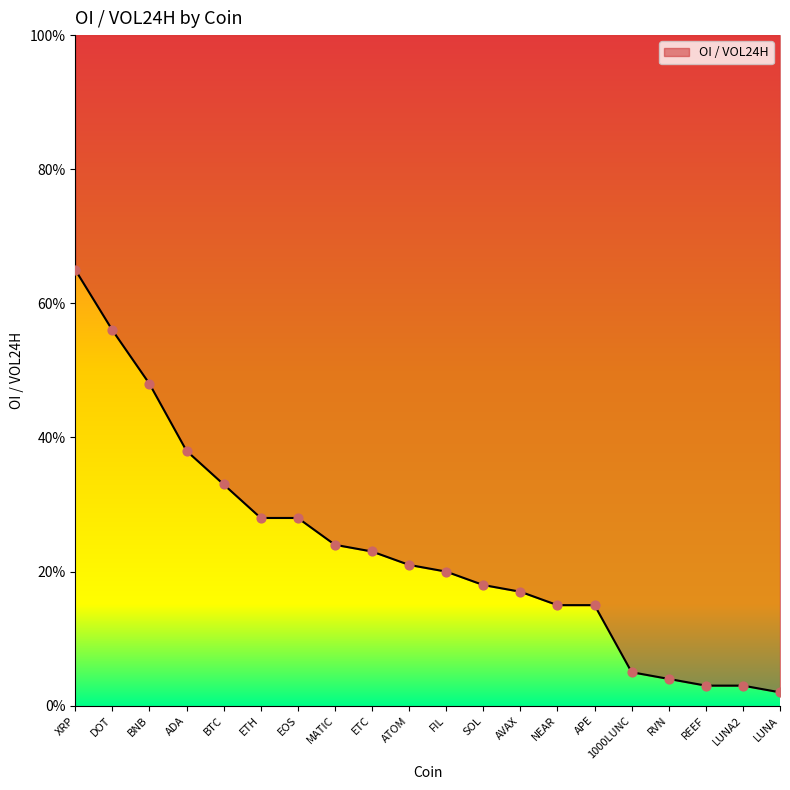

What is the change in value from ADA to DOT?

+0.2